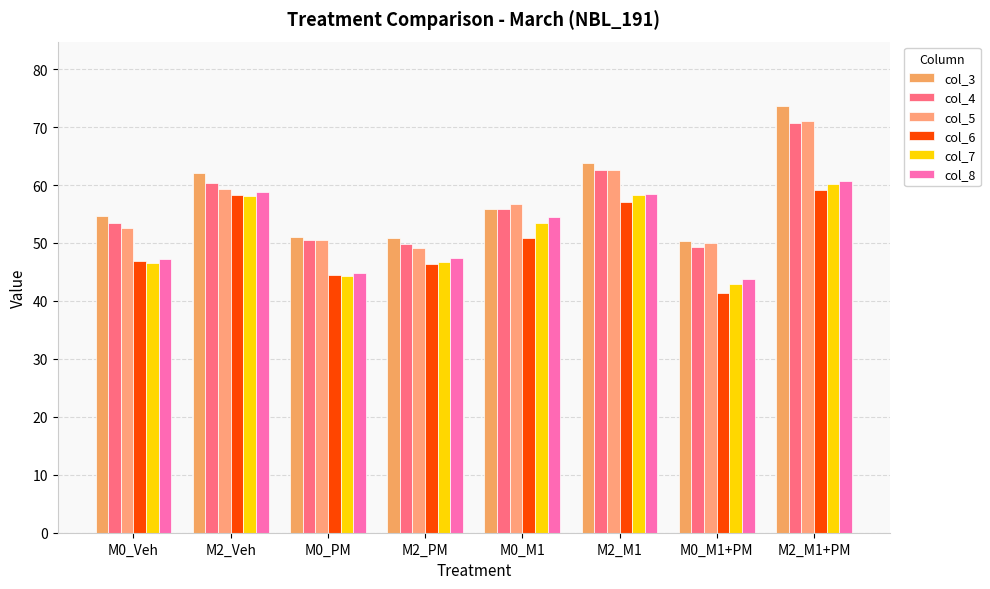

What is the greatest value displayed?

73.7